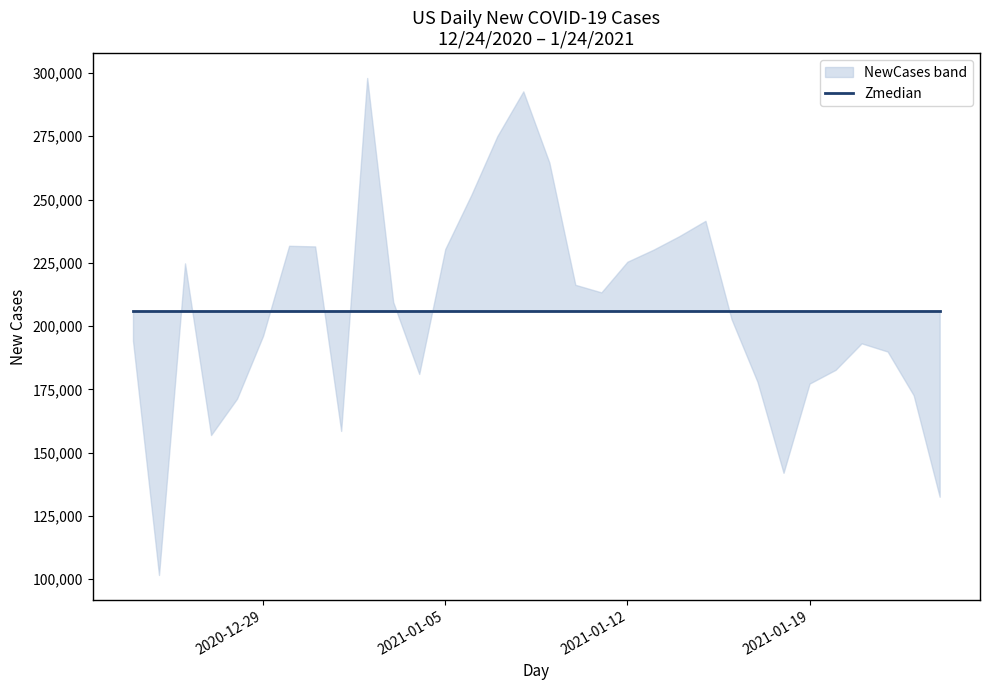

Which category has the lowest value across all series?

12/25/20